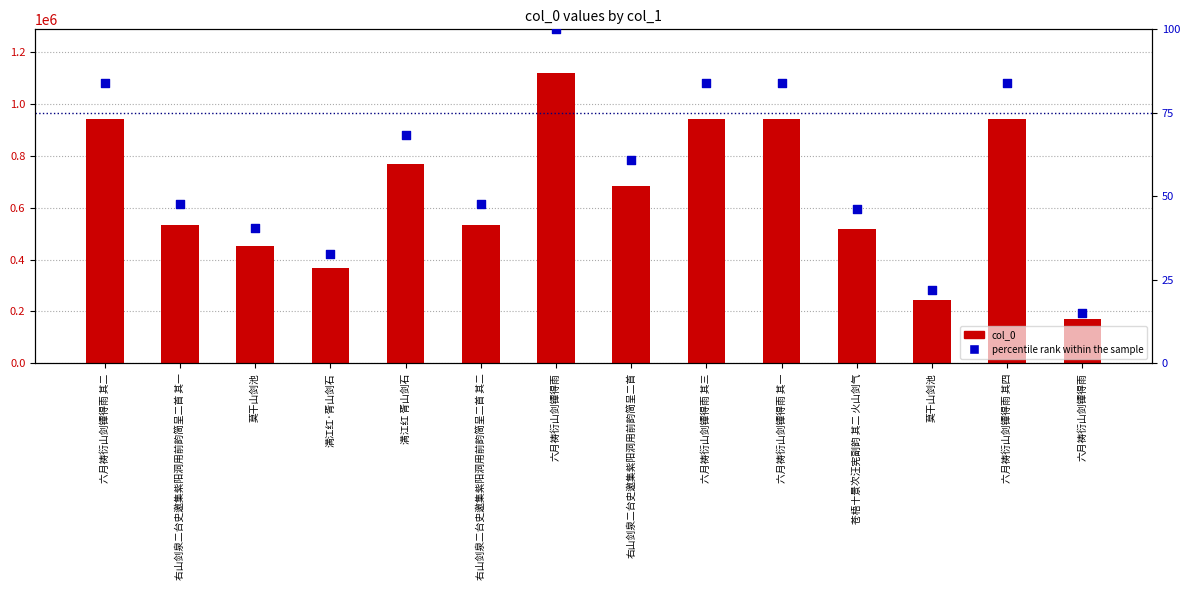

What is the total value across all series at 六月祷衍山剑镡得雨?

1119332.0